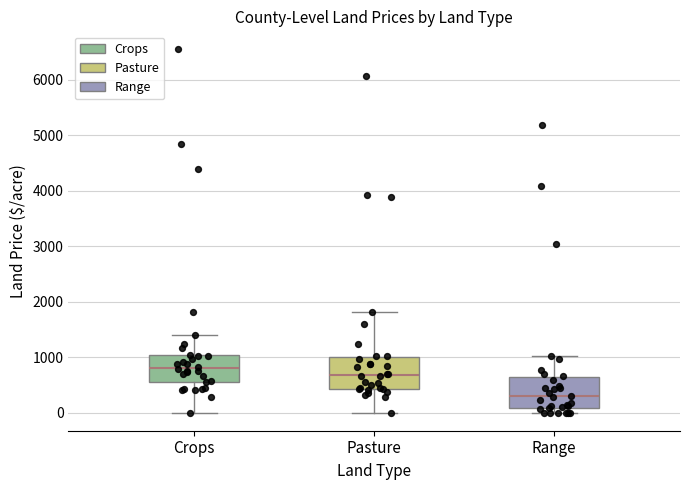

Reading left to right, transcribe this box plot: for each box, give where its median line is, the range the box spans, and where its two whiskers end, as read against the y-axis. The values are not printed on the chart, so give them approximately, as read against the axis.

Crops: median 800, box 600 to 1000, whiskers 0 to 1400
Pasture: median 700, box 400 to 1000, whiskers 0 to 1800
Range: median 300, box 100 to 600, whiskers 0 to 1000